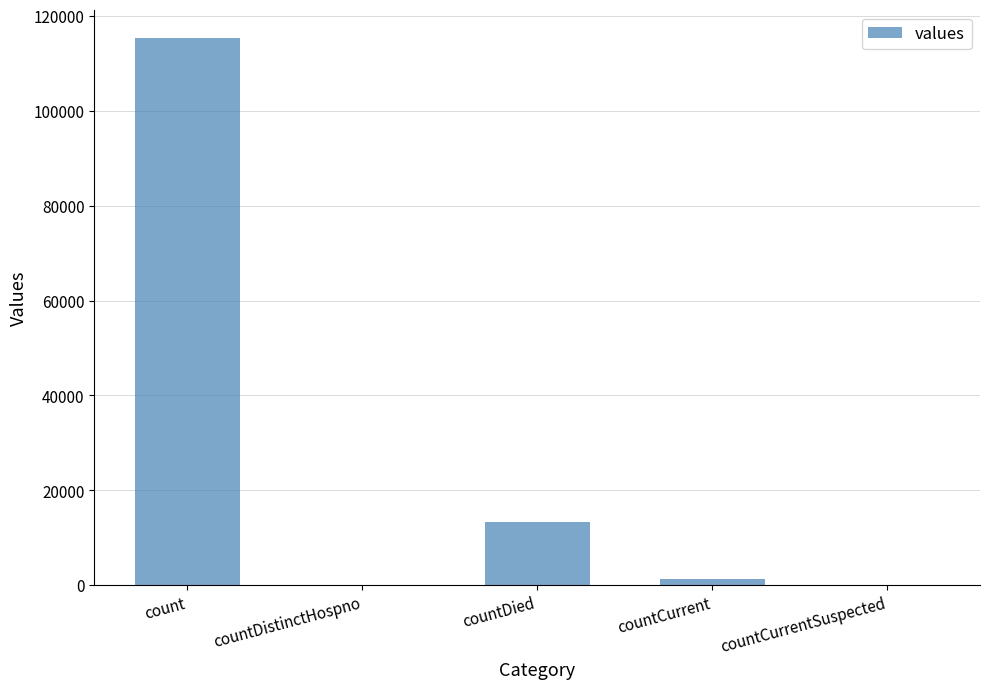

Which category has the highest value across all series?

count